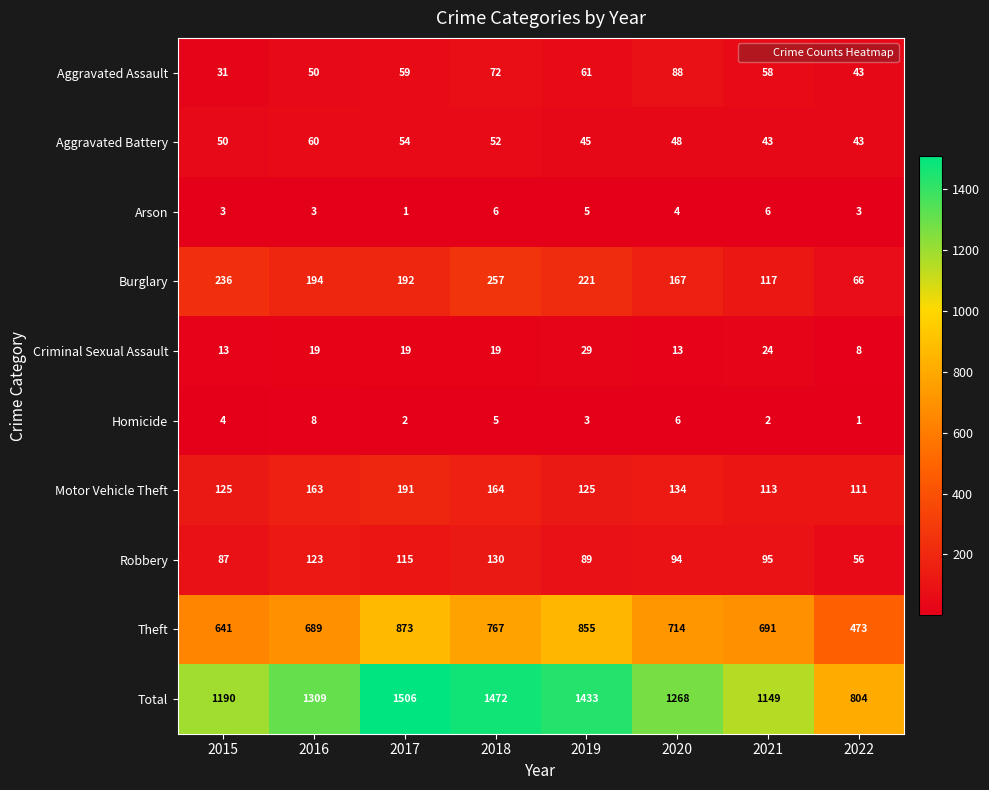

Which series has the widest spread of values?

Total